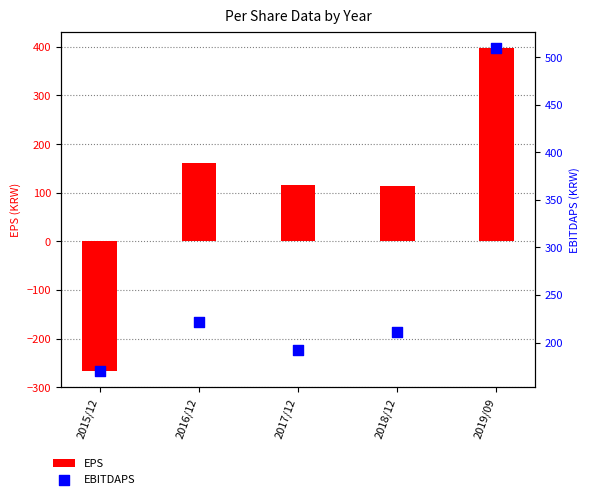

Which series has the widest spread of Y values?

EPS